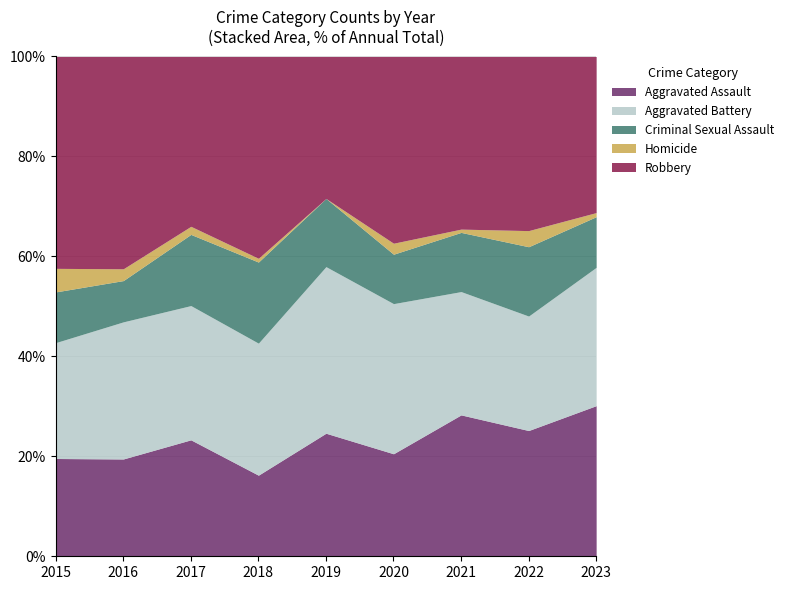

What is the total value across all series at 2022?

100.0